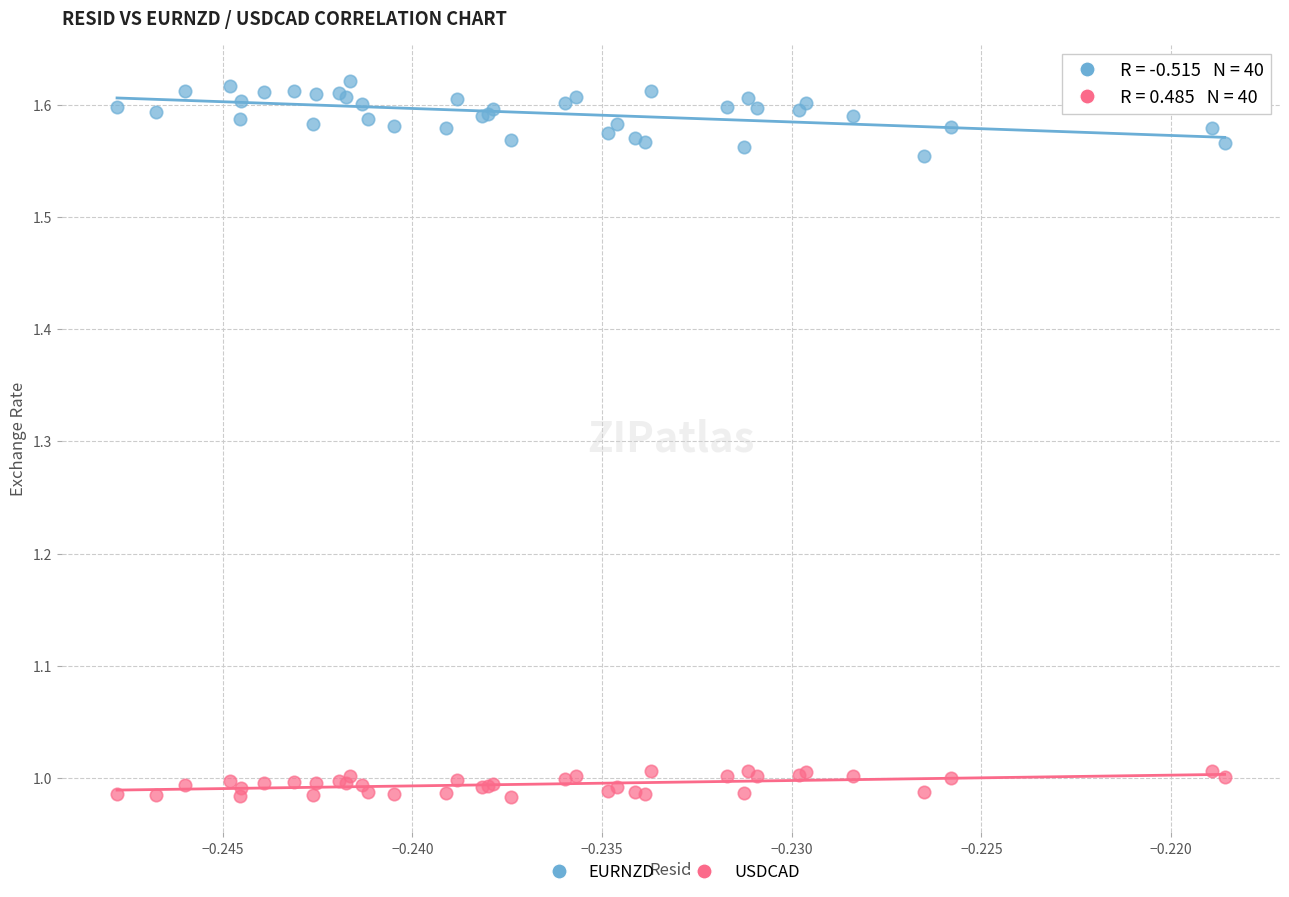

Which series reaches the maximum Y coordinate?

EURNZD